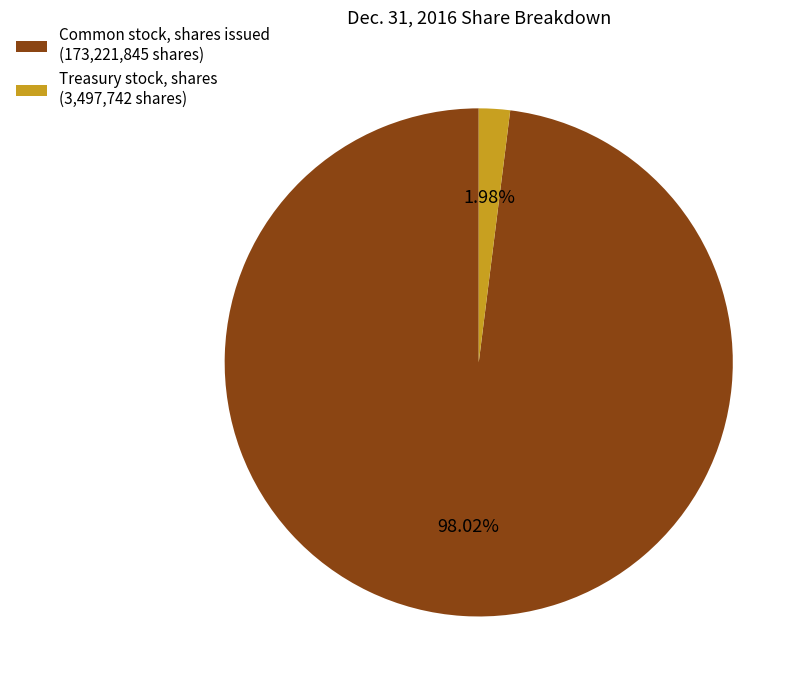

Between Common stock, shares issued and Treasury stock, shares, which is larger?

Common stock, shares issued